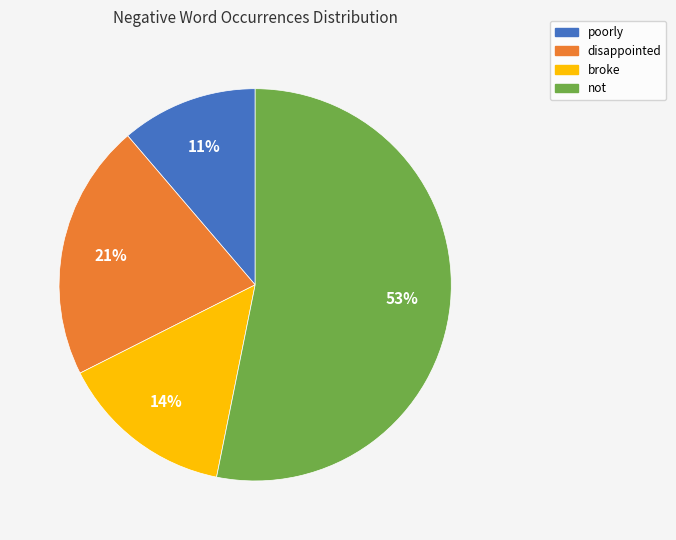

To the nearest percent, what is the difference between the largest and smallest slice percentages?

42%